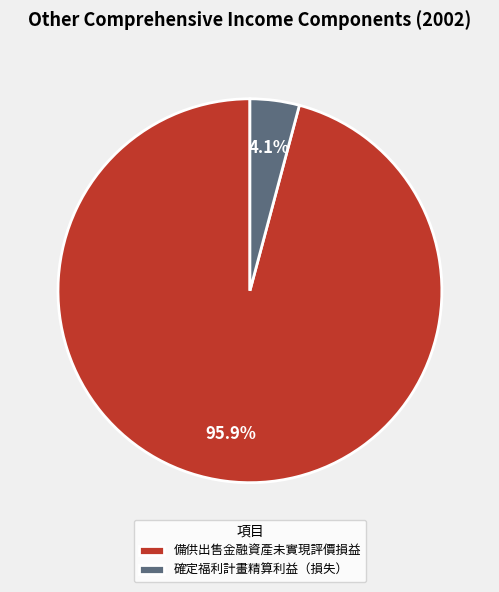

To the nearest percent, what is the combined percentage of 備供出售金融資產未實現評價損益 and 確定福利計畫精算利益（損失）?

100%